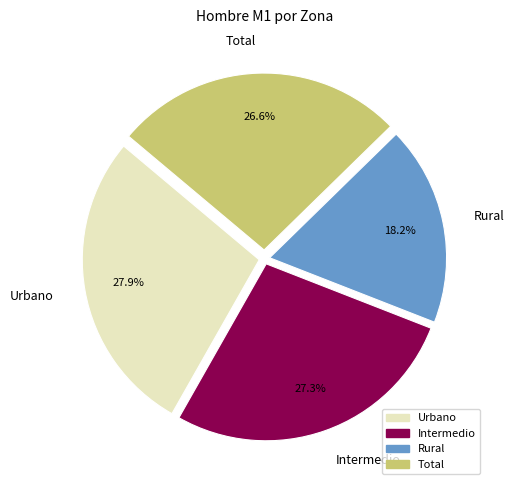

How many segments does this pie chart have?

4